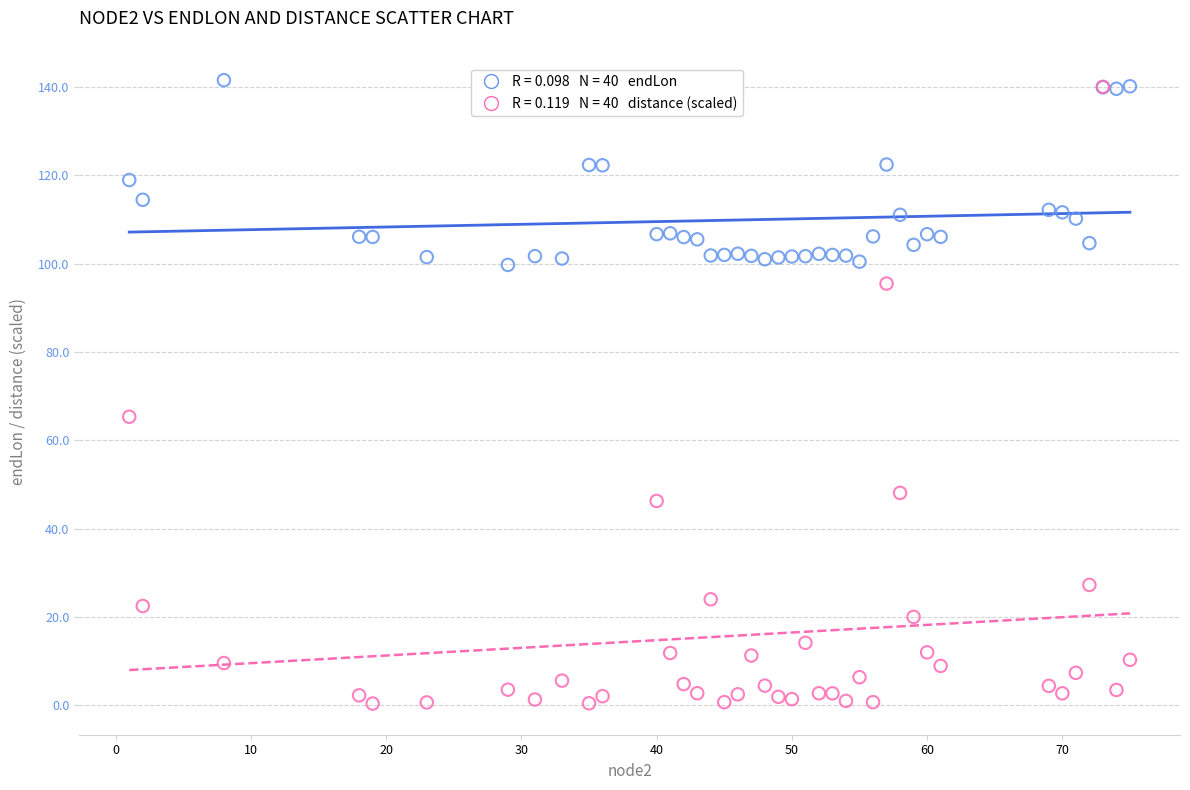

Across all series, what Y value is closest to 70?

65.3